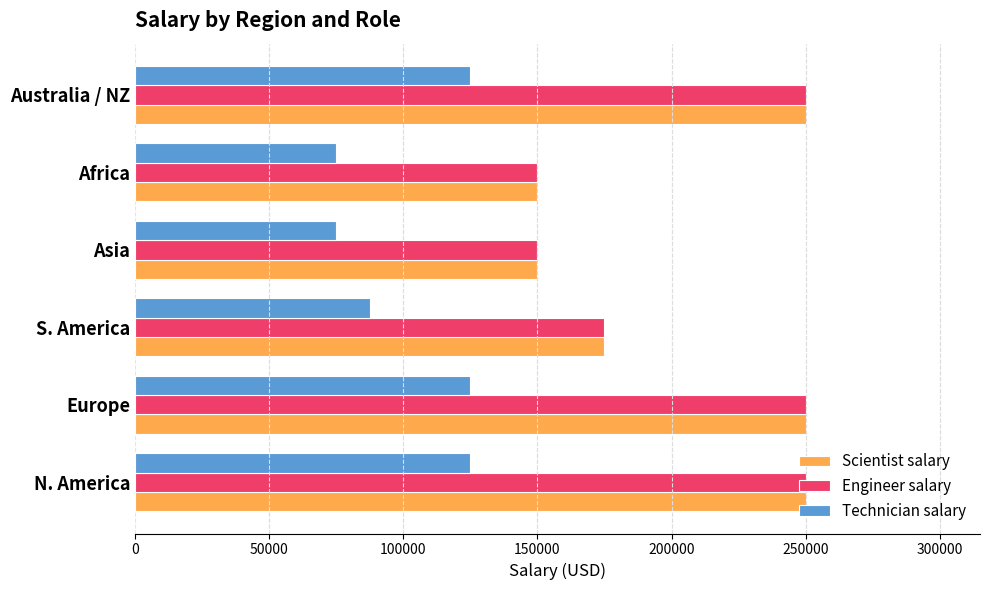

What is the highest value of the Engineer salary series?

250000